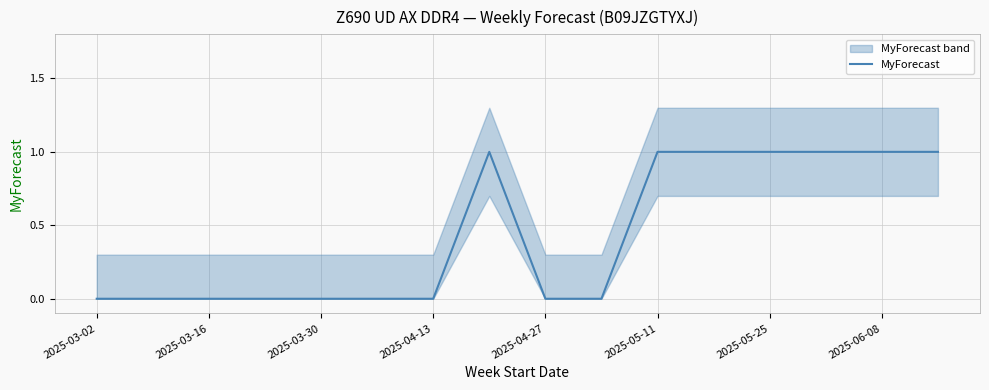

True or false: the data has more than 0 interior local peaks.

True